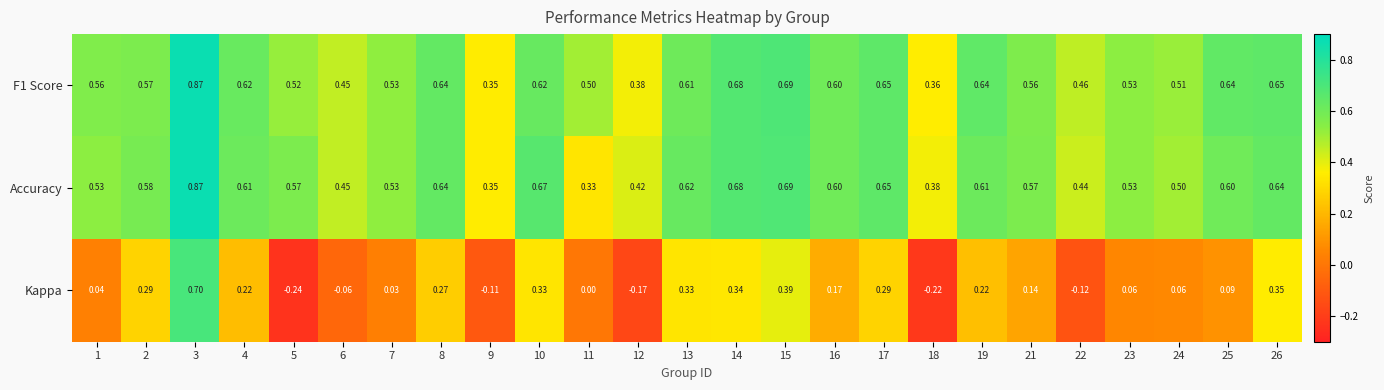

Which series has the largest range (max minus min)?

Kappa